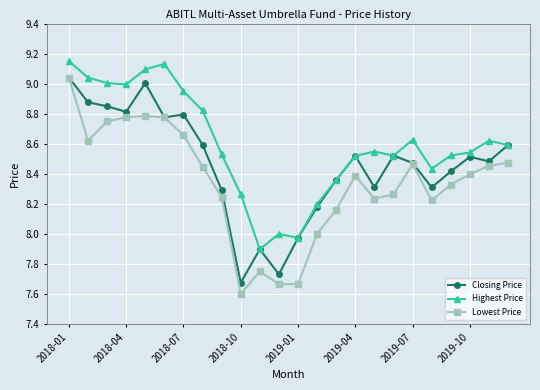

Which series has the largest total across all categories?

Highest Price